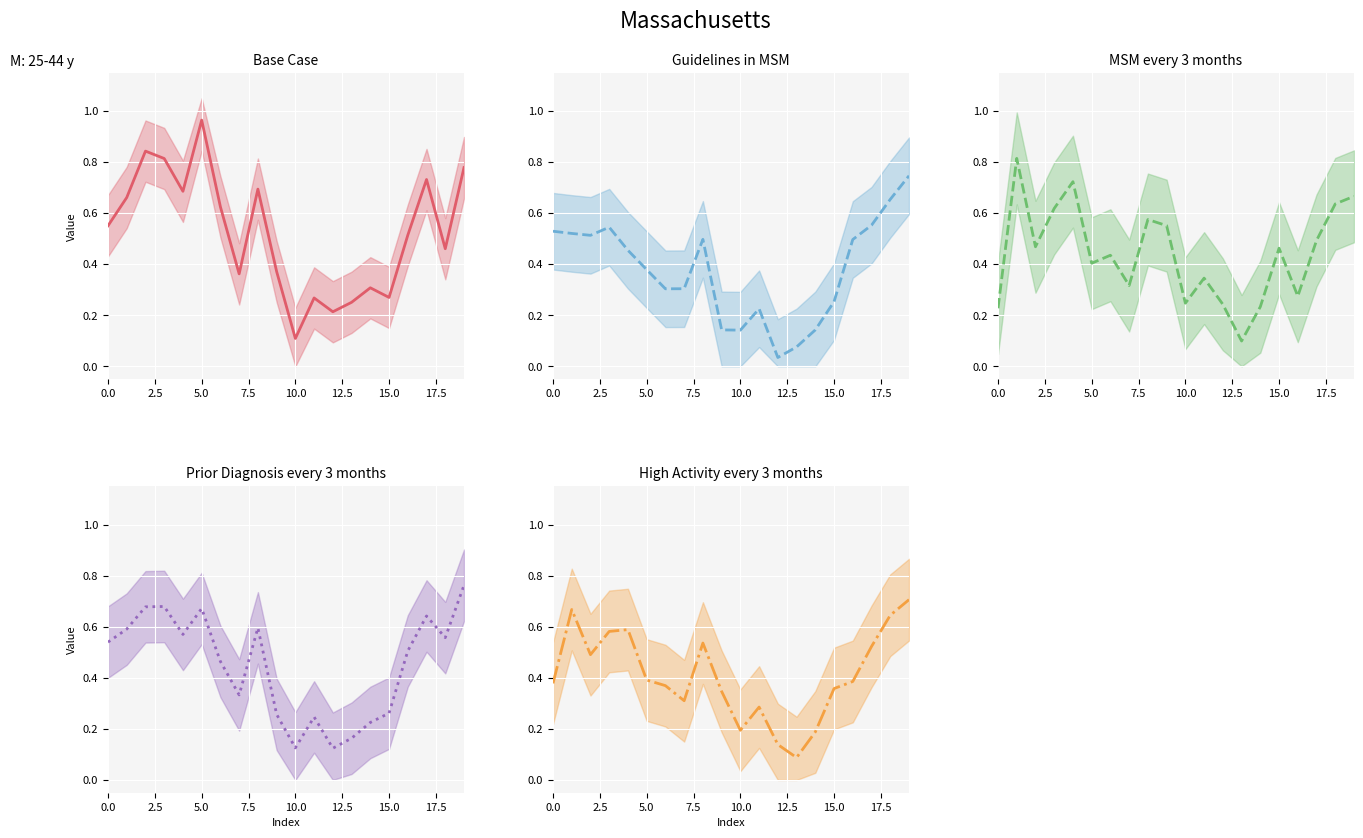

How many series are shown in this chart?

5